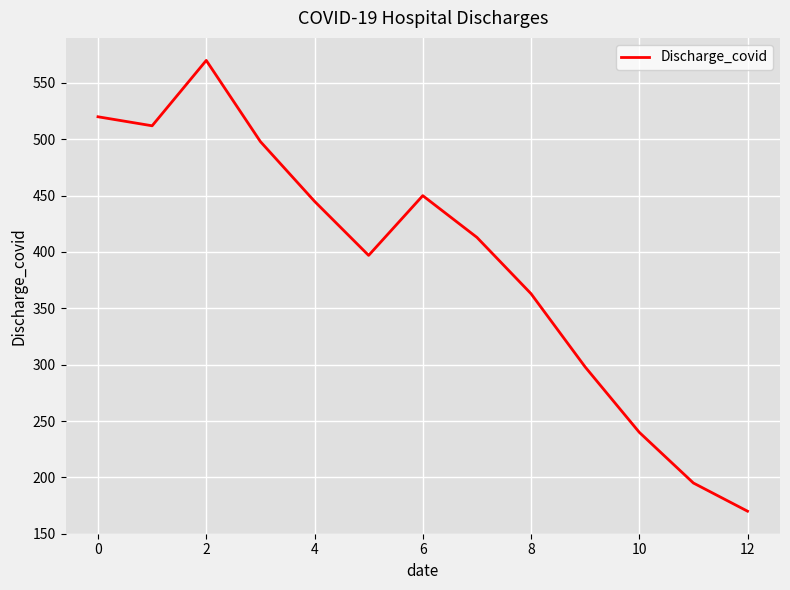

What is the difference between the maximum and minimum values?

400